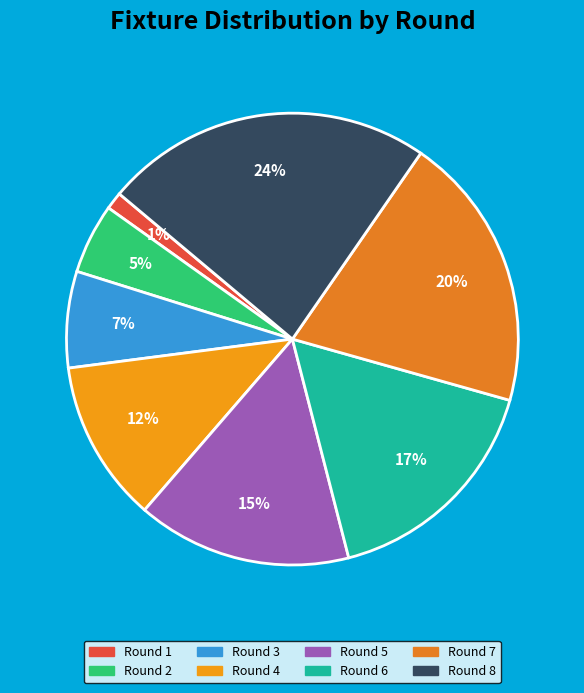

The Round 4 slice represents 25% of the pie. True or false?

False